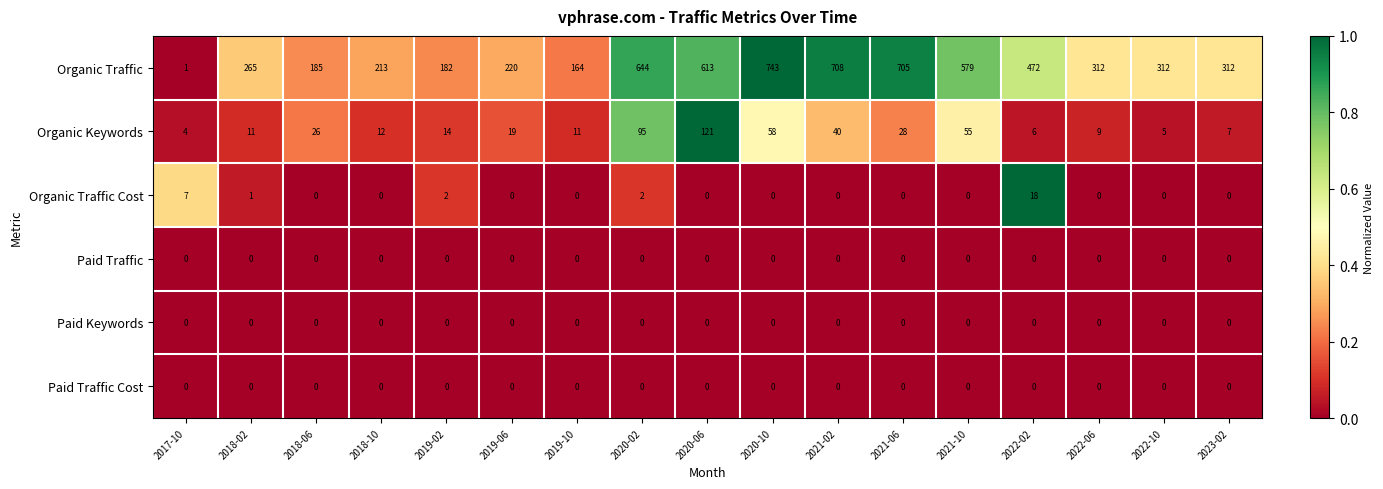

What is the difference between the Organic Traffic values at 2018-02 and 2019-06?

45